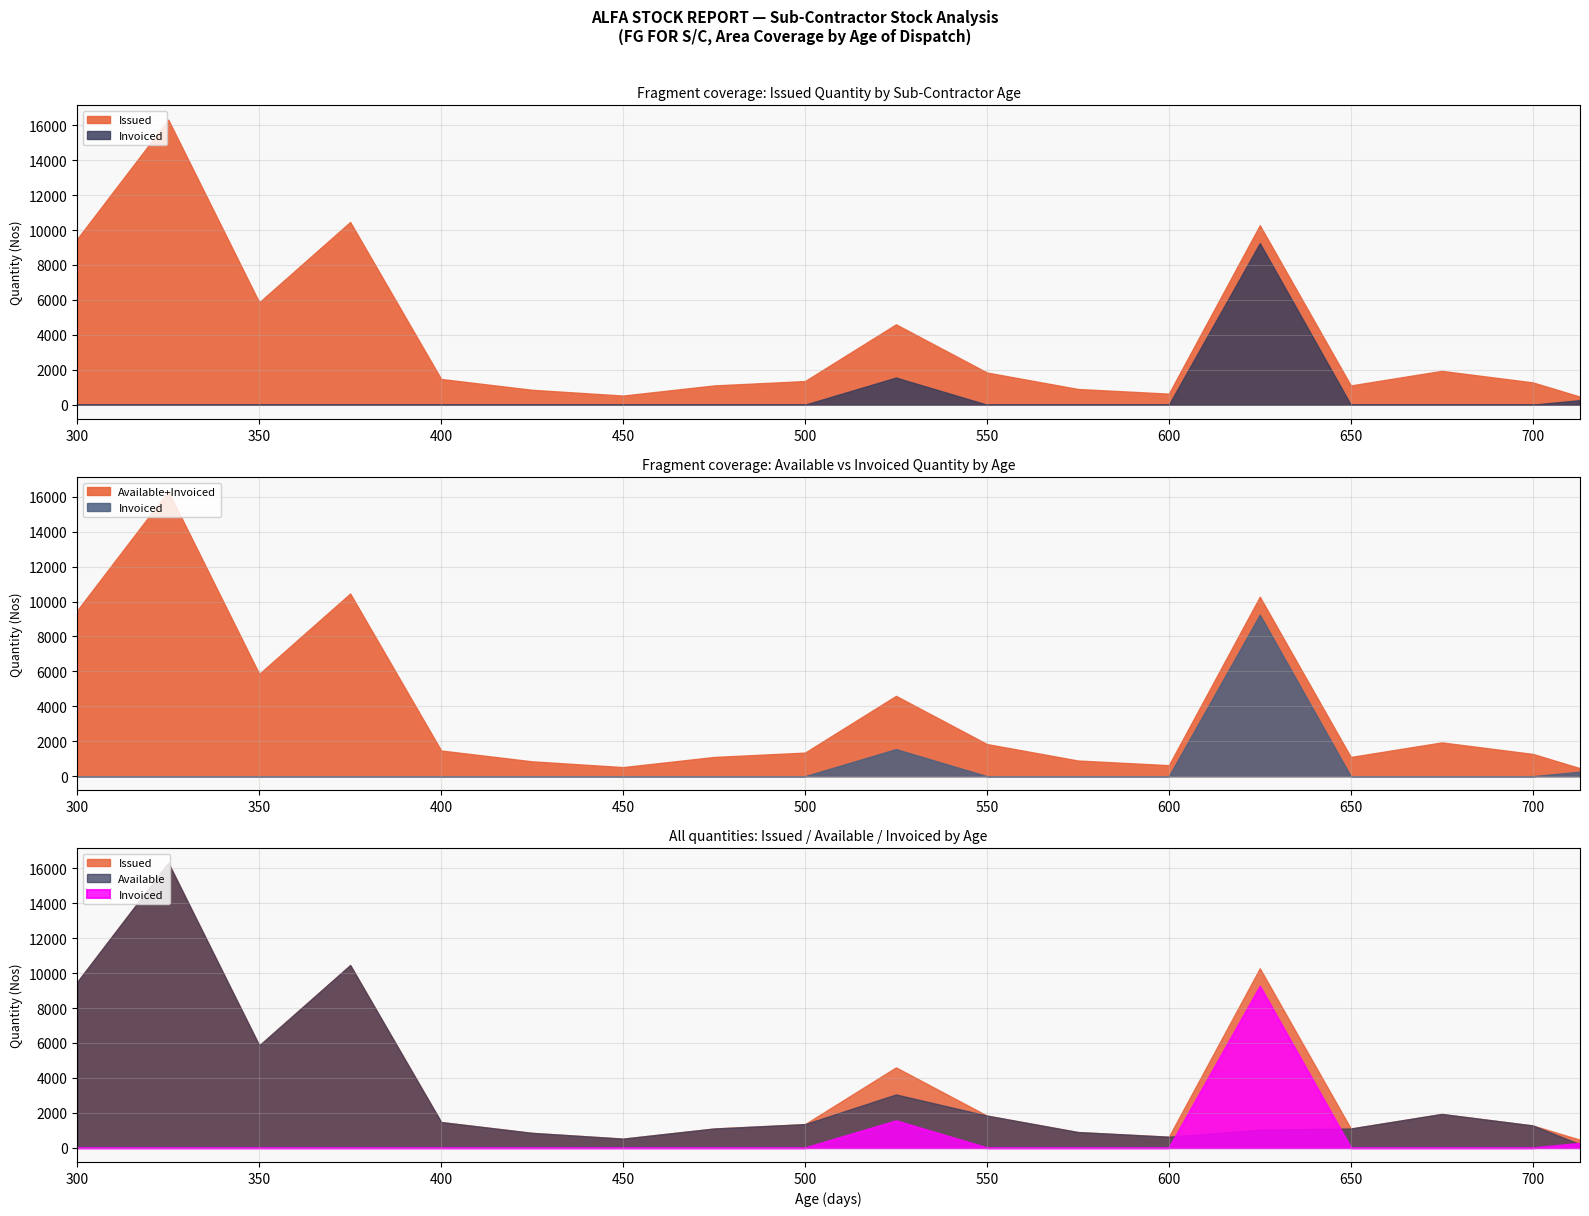

Between 19 and 3, which is larger?

19